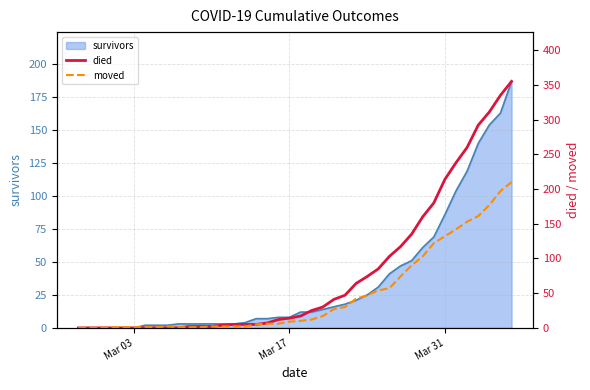

What is the highest value of the survivors series?

187